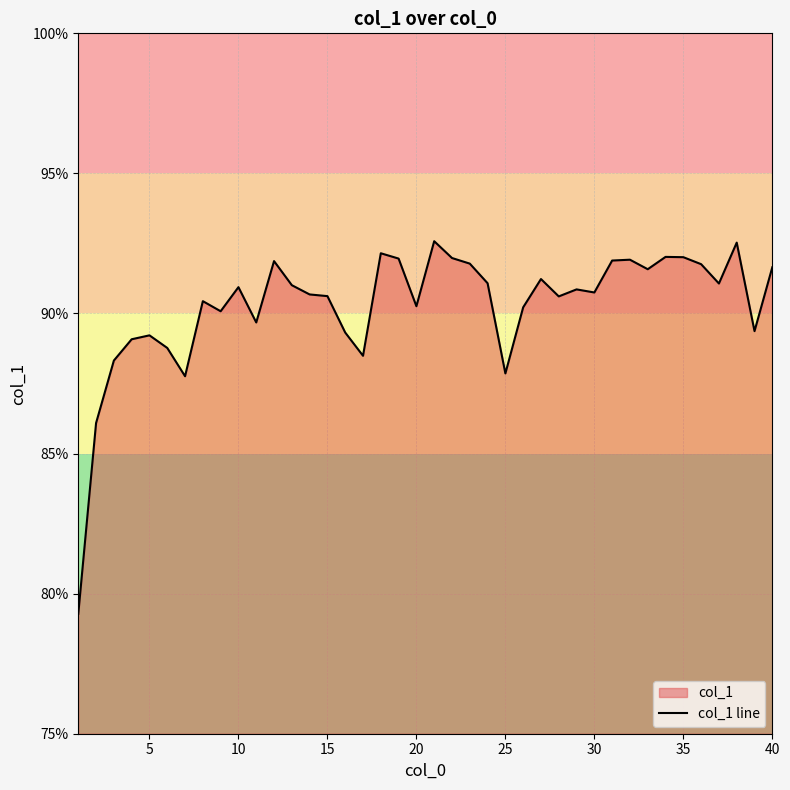

The value at 30 is 90.8. True or false?

True